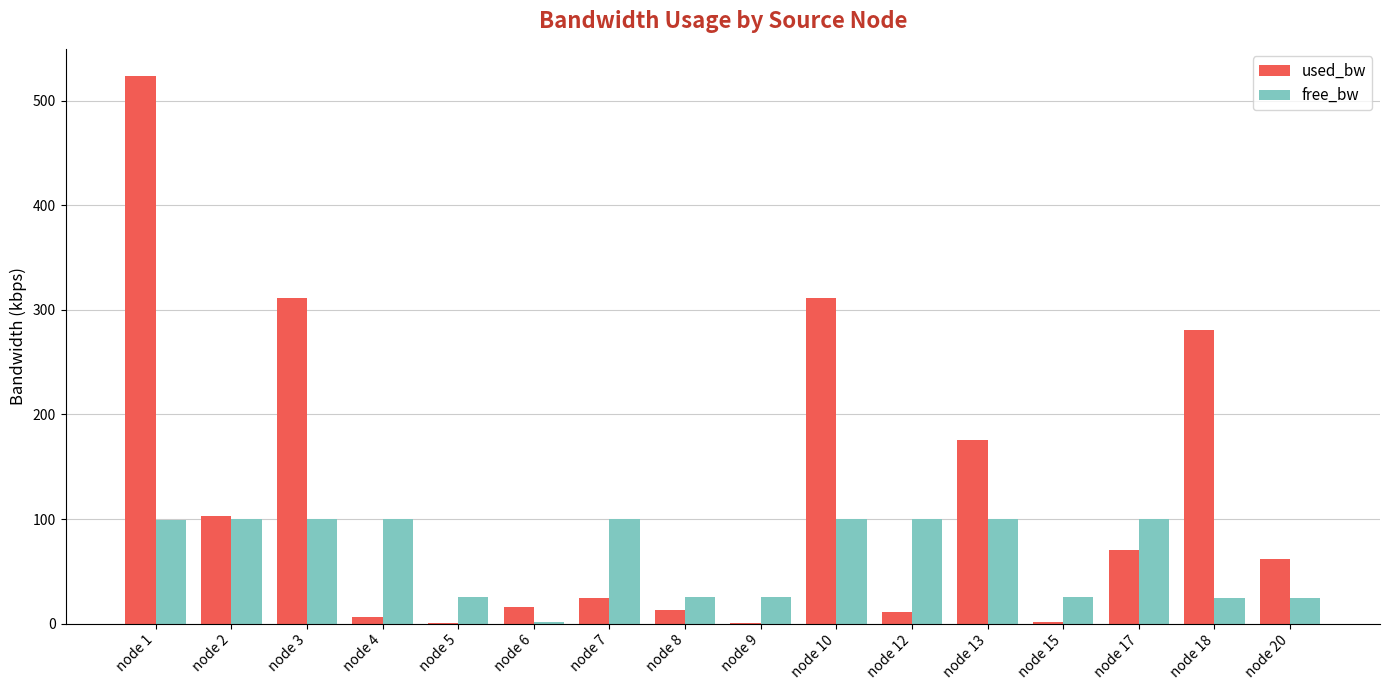

Which series has the largest total across all categories?

used_bw